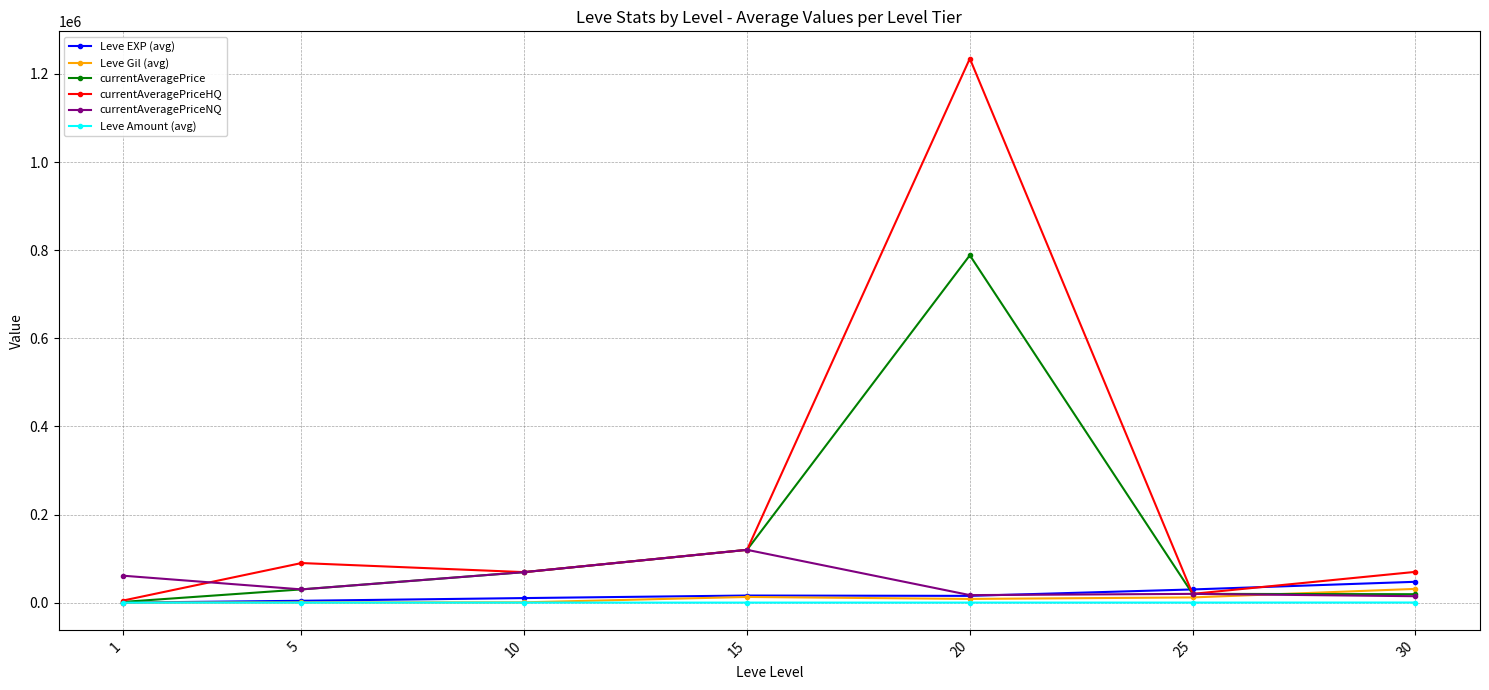

What is the average value of the Leve Gil (avg) series?

9535.7